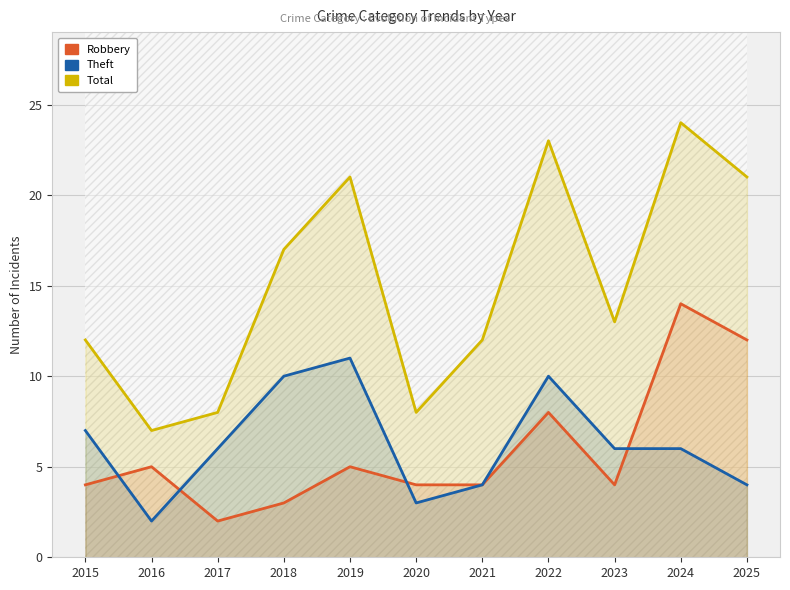

How many data points does each series have?

11